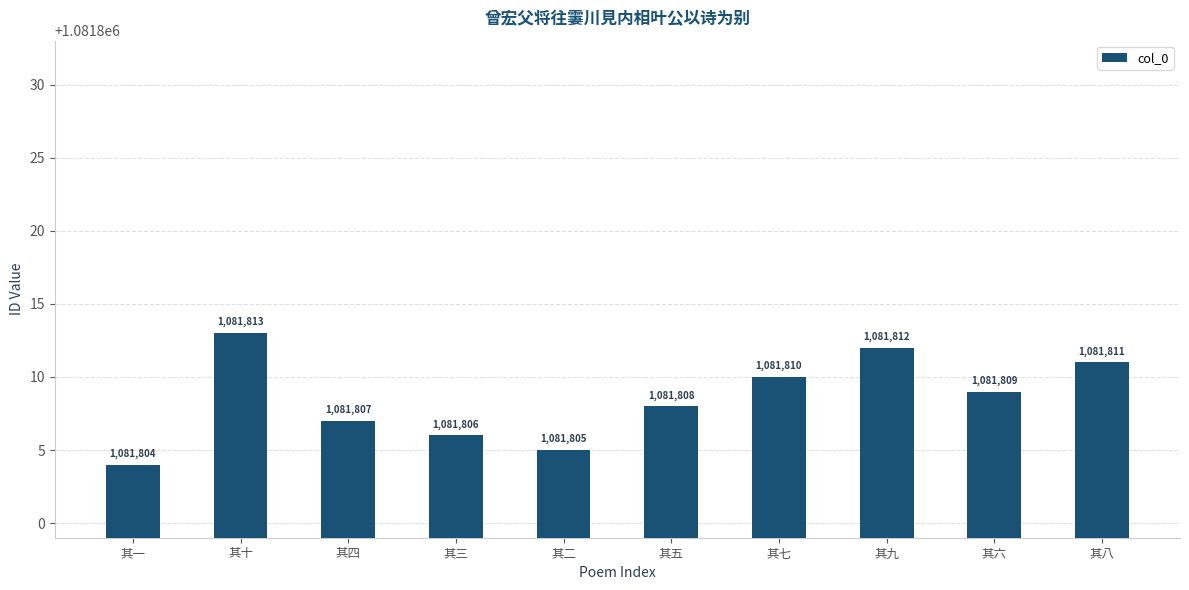

What position from the right is 其一?

10